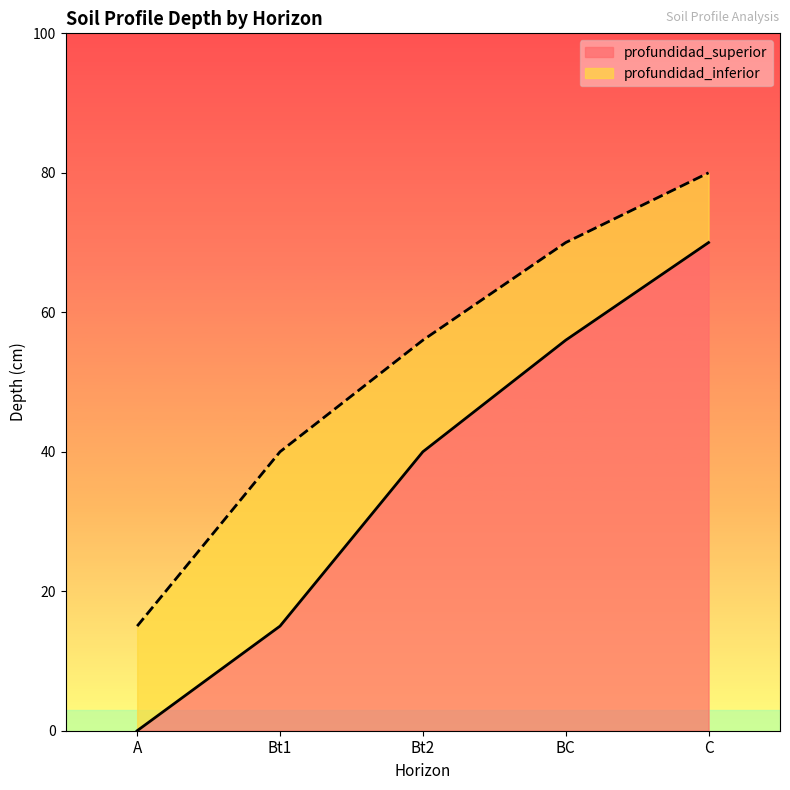

What position from the left is BC?

4